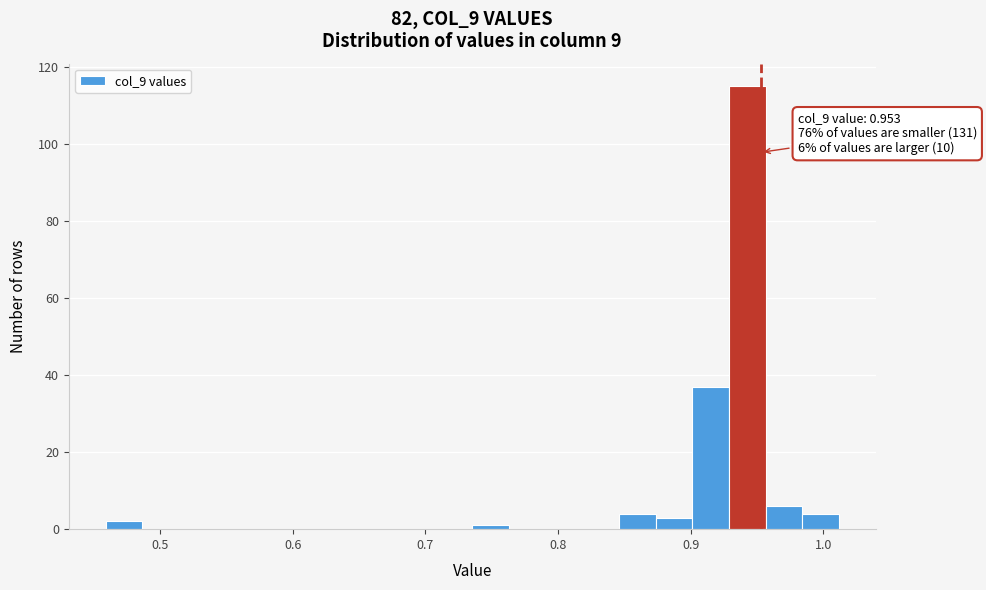

Read against the x-axis, roughly where is the centre of the tallest bar?

0.94